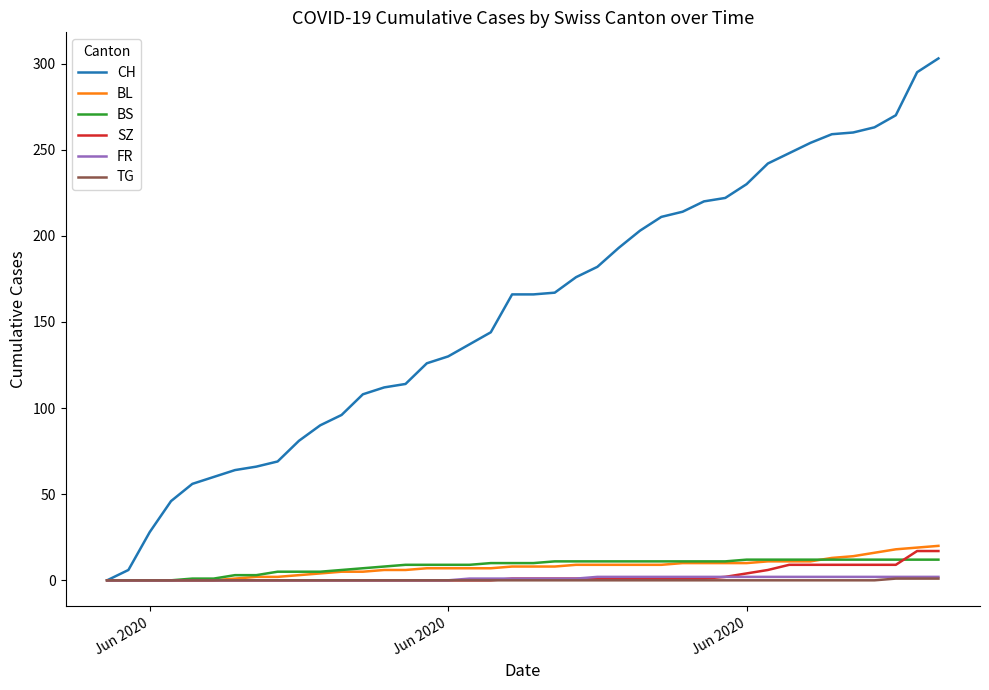

Which series has the largest total across all categories?

CH